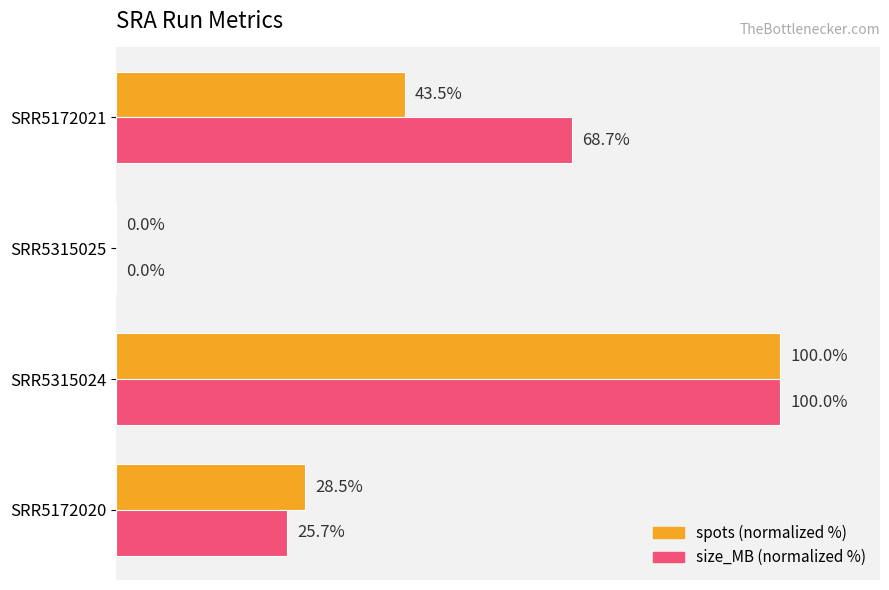

At which category is the sum across all series the highest?

SRR5315024